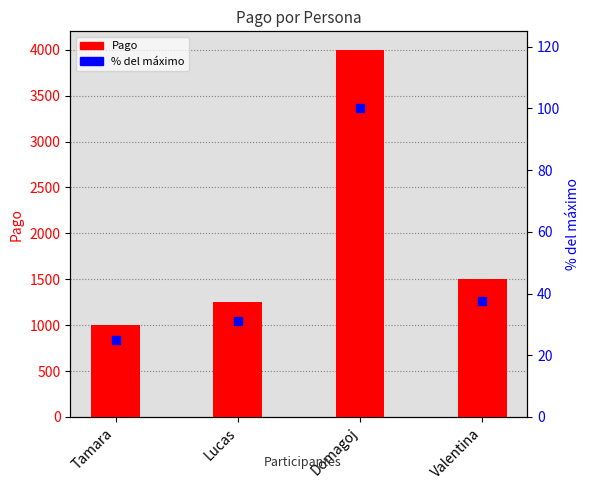

At how many categories does at least one series exceed 2631?

1